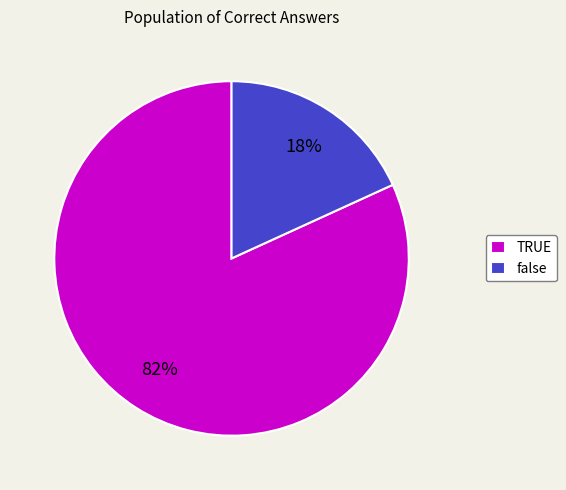

What is the majority slice?

TRUE